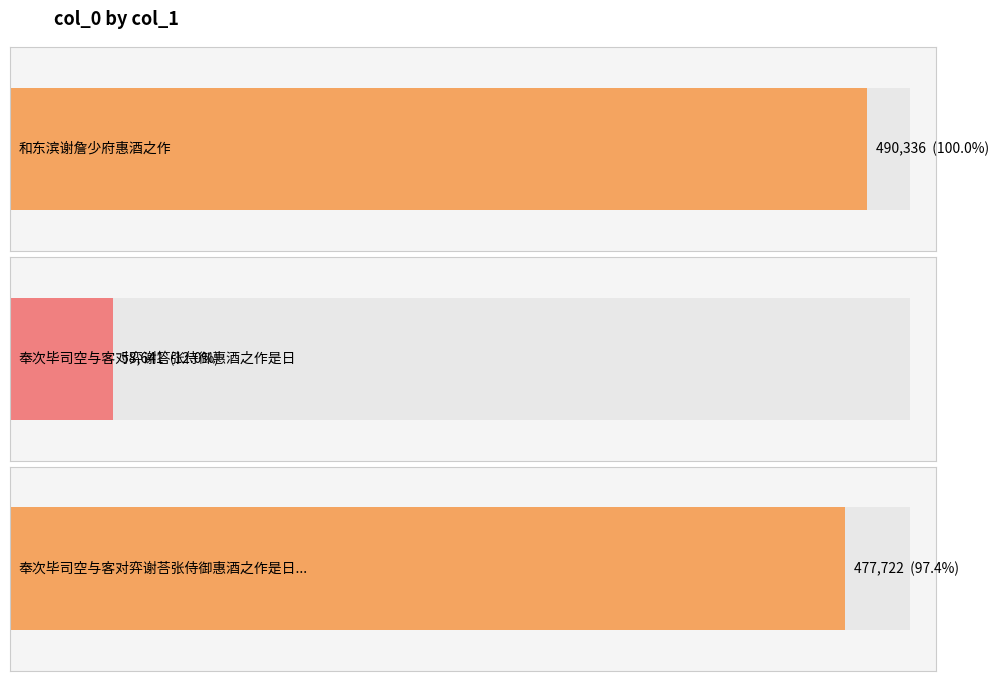

What is the value of the 1st bar from the left?

490336